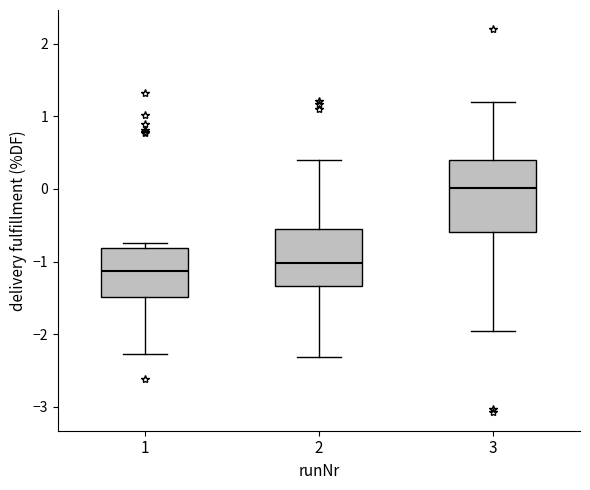

Comparing the boxes themselves (not the whiskers), which one is the tallest?

3